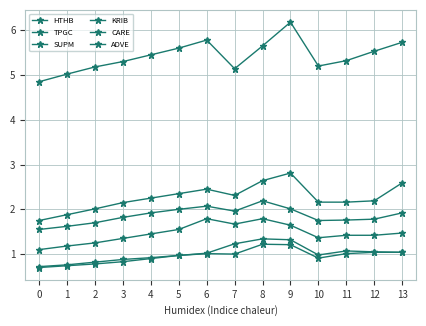

True or false: TPGC and KRIB intersect in this chart.

False